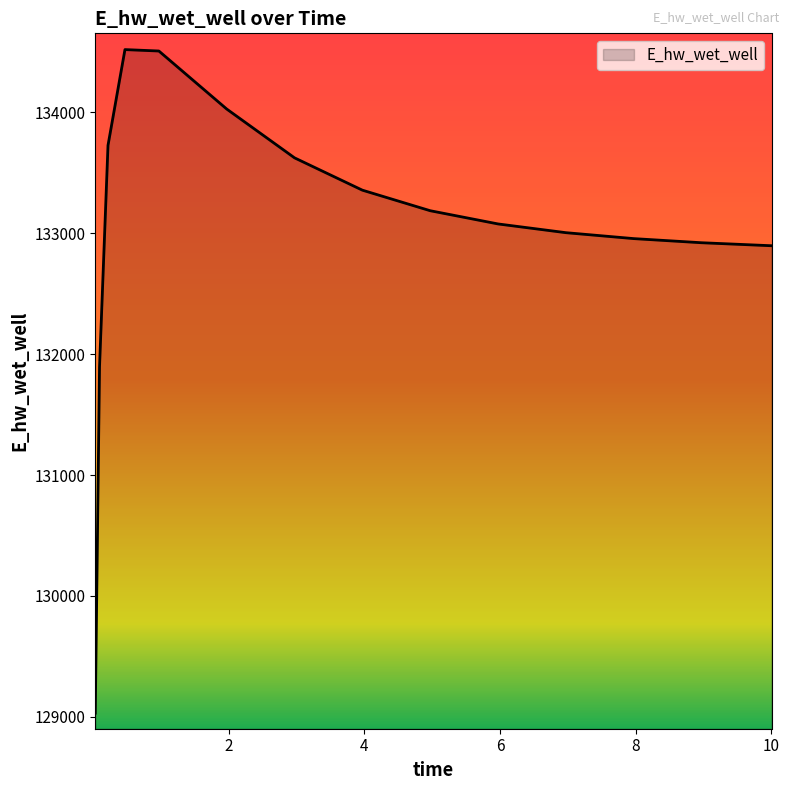

What is the difference between the second highest and minimum values?

5478.1